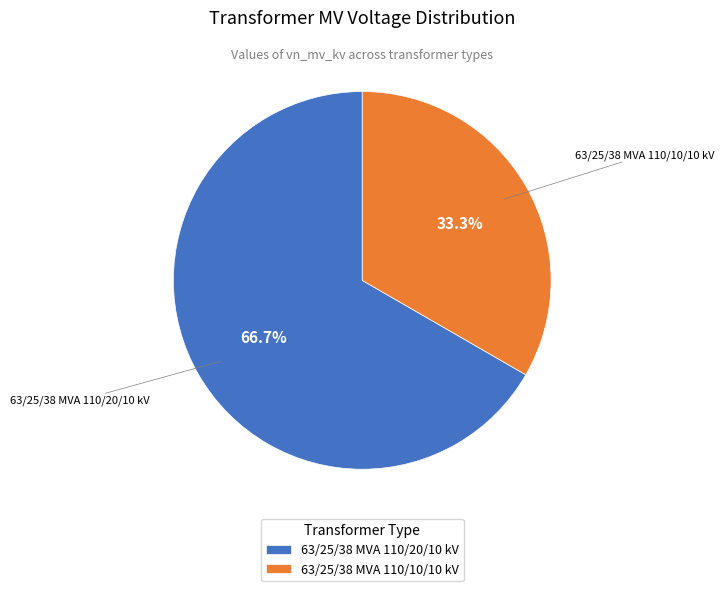

To the nearest percent, what is the difference between the 63/25/38 MVA 110/10/10 kV and 63/25/38 MVA 110/20/10 kV slice percentages?

33%